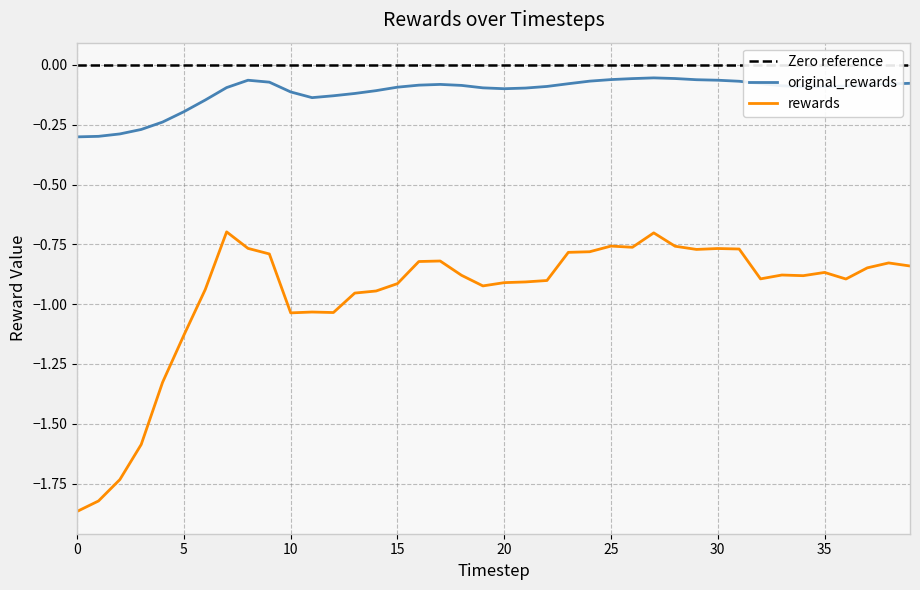

Which series has the largest range (max minus min)?

rewards